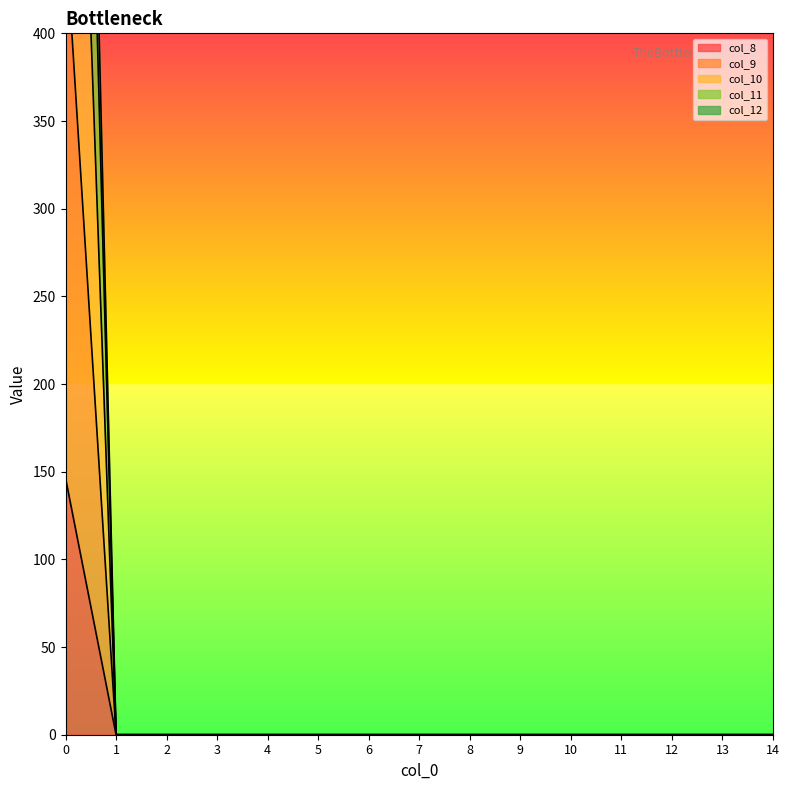

Does the chart display data point markers on the line(s)?

No